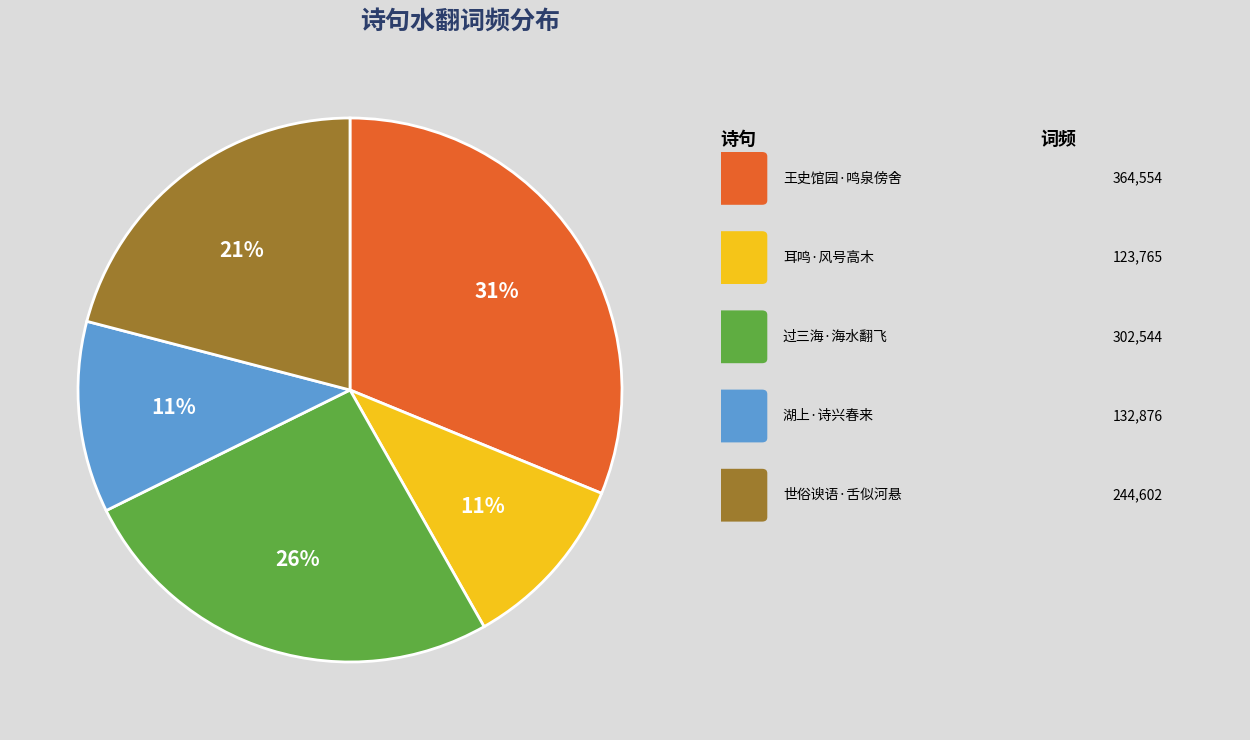

To the nearest percent, what is the average slice percentage?

20%